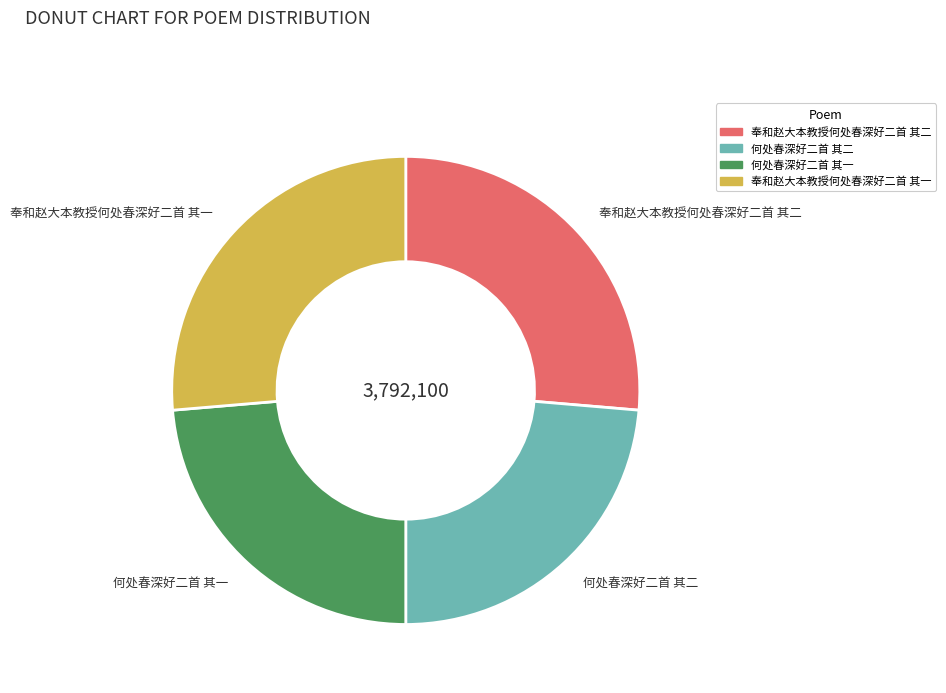

True or false: 奉和赵大本教授何处春深好二首 其二 accounts for 35% of the total.

False